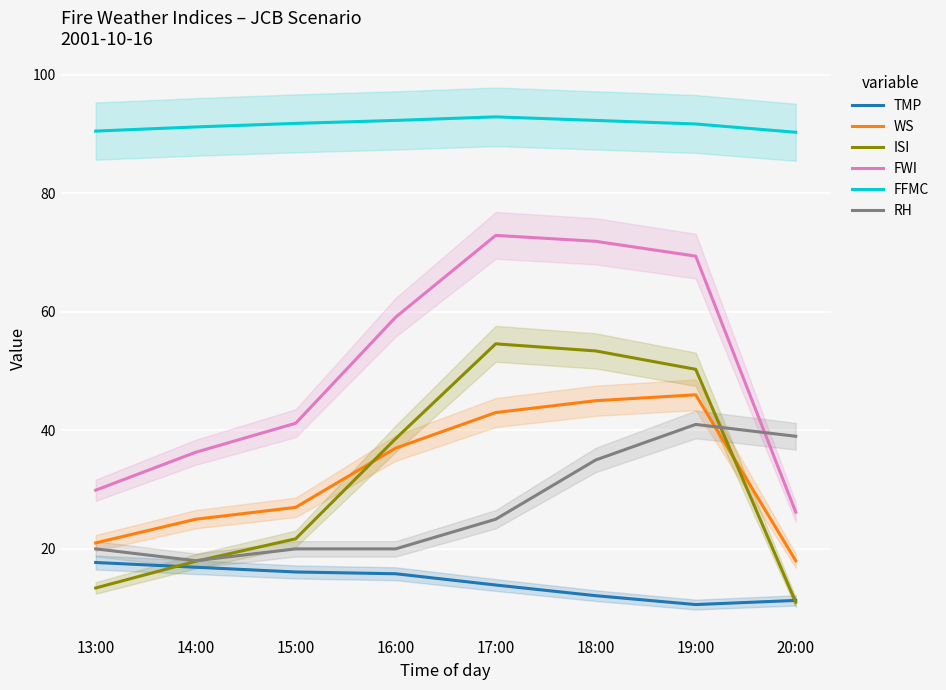

What is the approximate value of RH at 16:00?

20.0